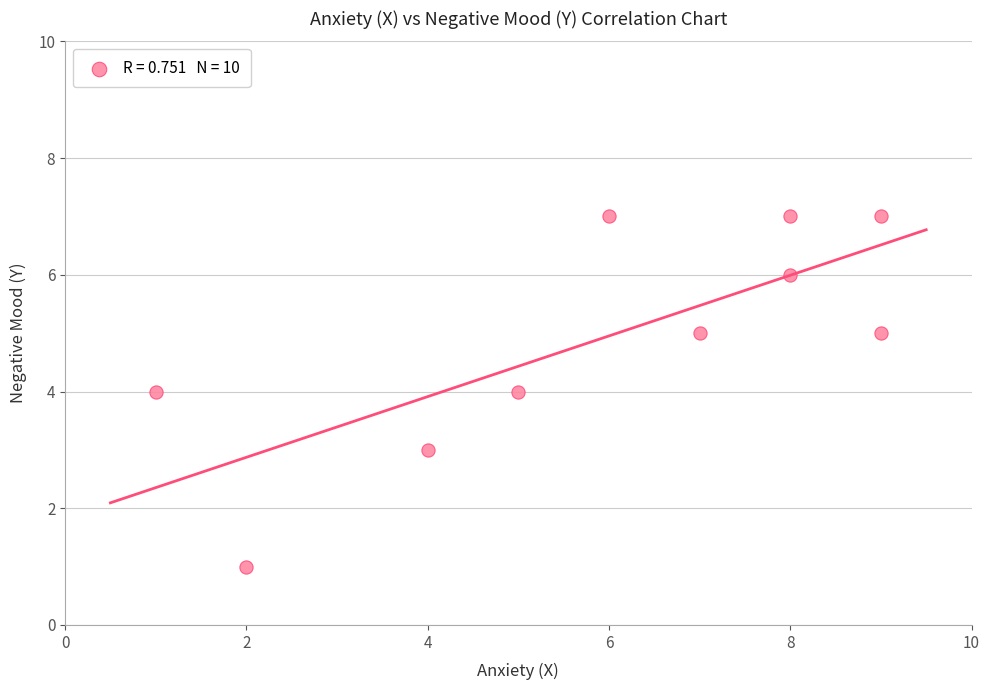

What is the range of X values (max minus min)?

8